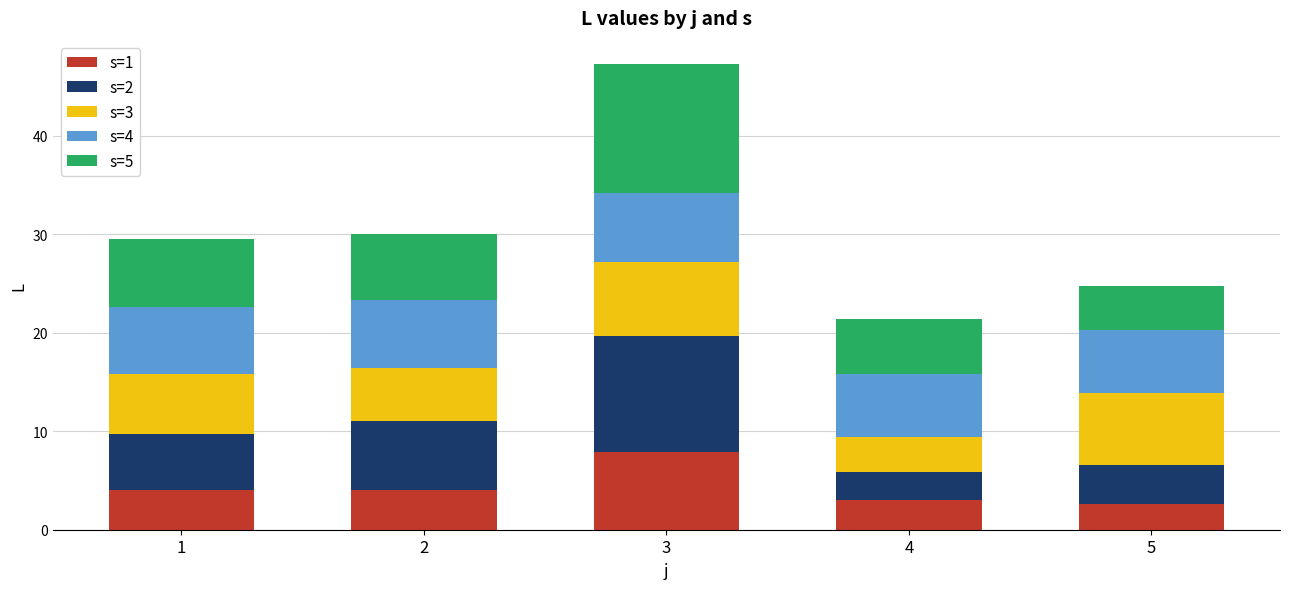

What are all the series names shown in the legend?

s=1, s=2, s=3, s=4, s=5